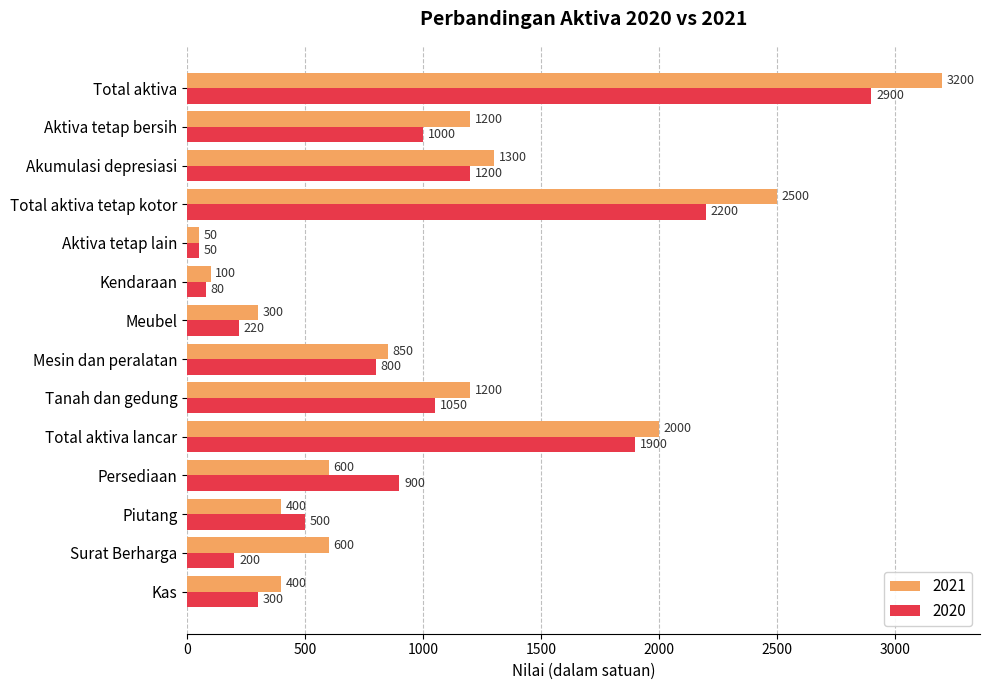

What is the greatest value displayed?

3200